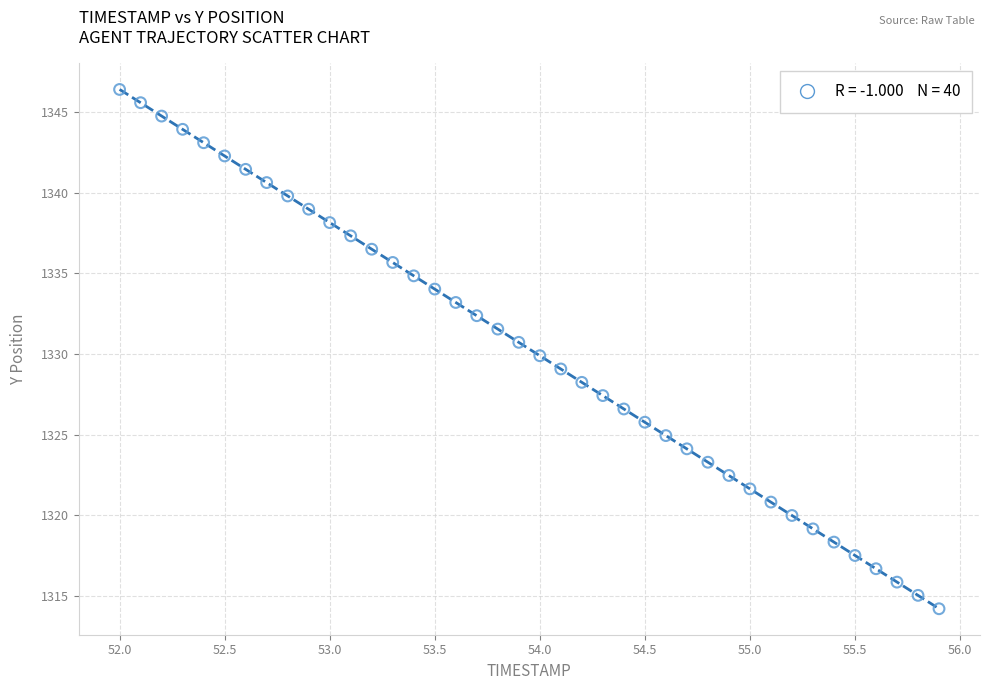

What is the range of Y values (max minus min)?

32.2